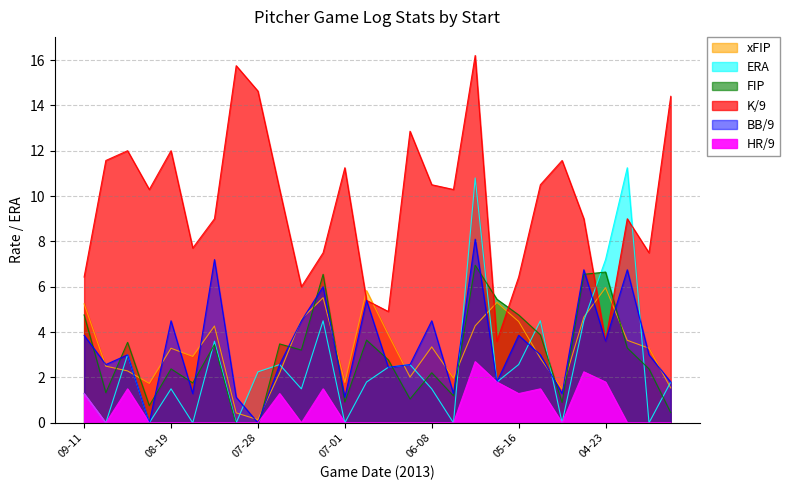

Count the number of data series in this chart.

6